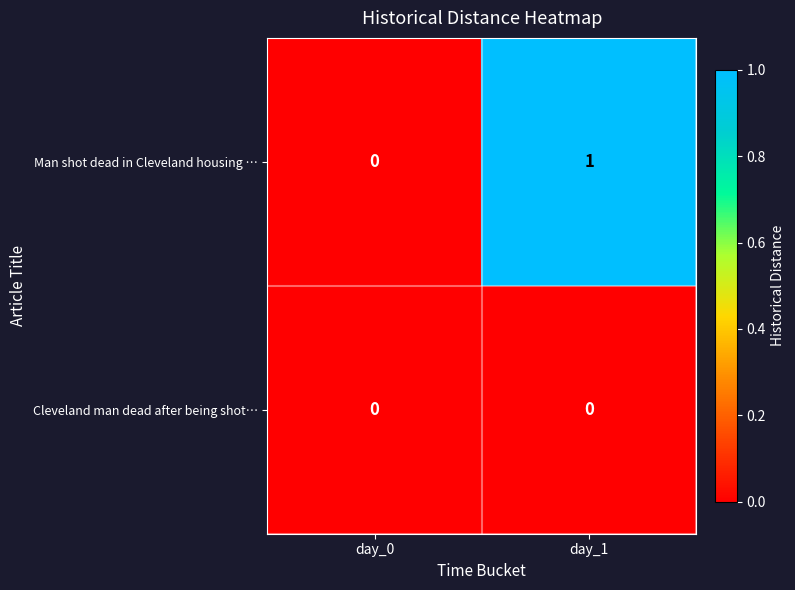

List the series in order of their overall mean, highest first.

Man shot dead in Cleveland housing …, Cleveland man dead after being shot…